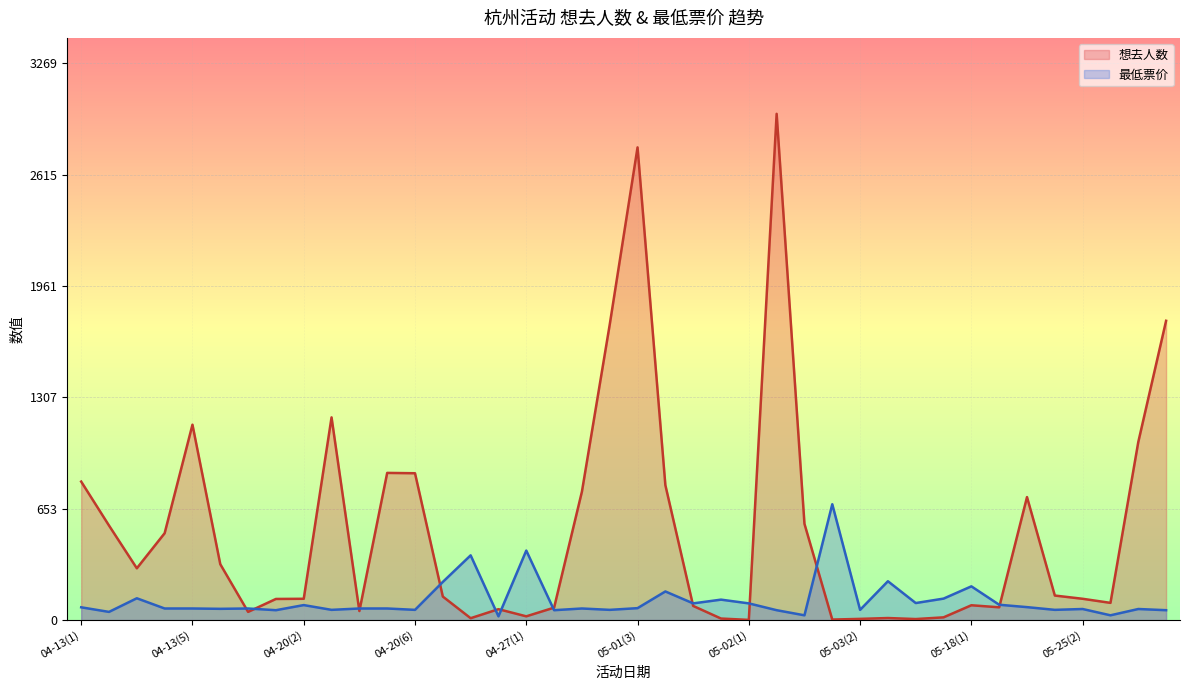

How many values in the 想去人数 series exceed 138?

19